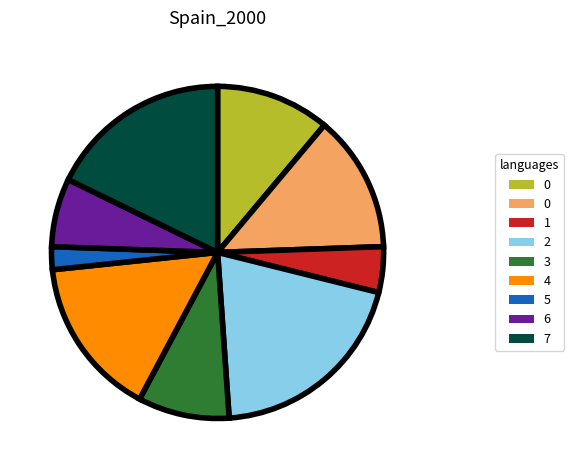

Is there a majority slice in this chart?

No